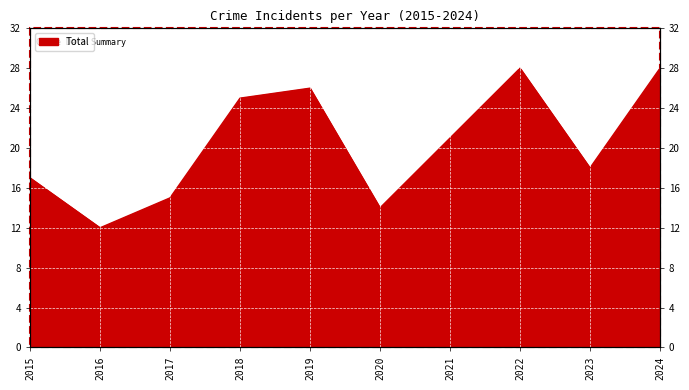

Reading left to right, what are all the values shown in this chart?

17	12	15	25	26	14	21	28	18	28